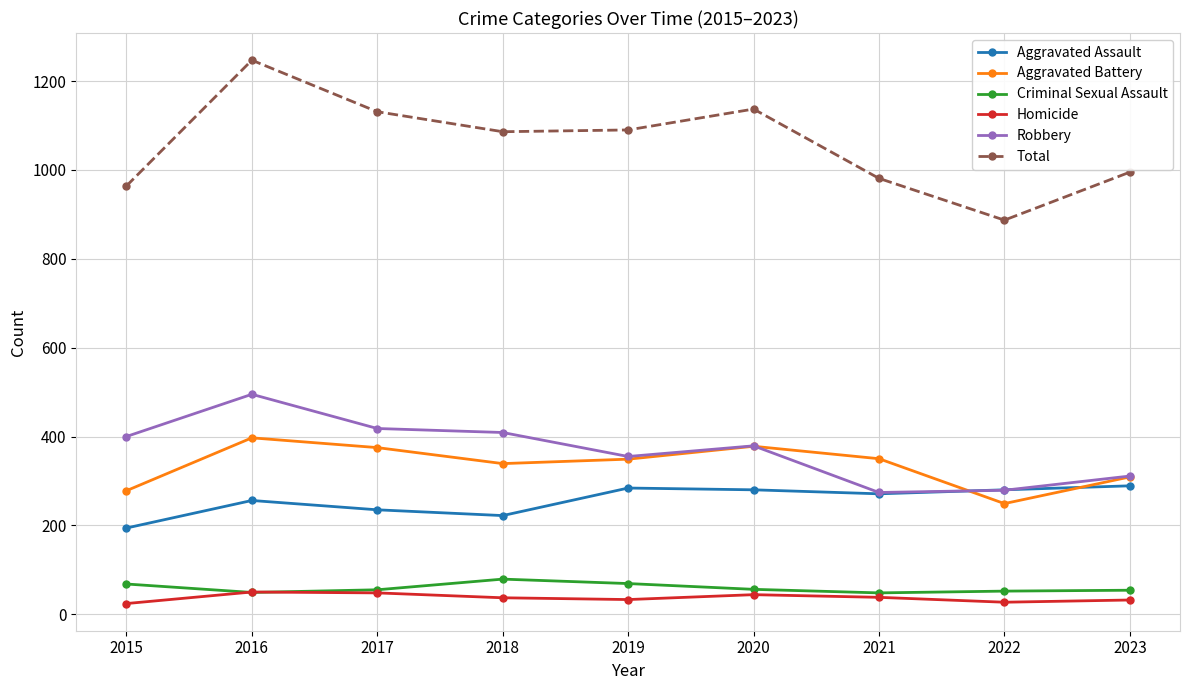

Which series has the largest range (max minus min)?

Total